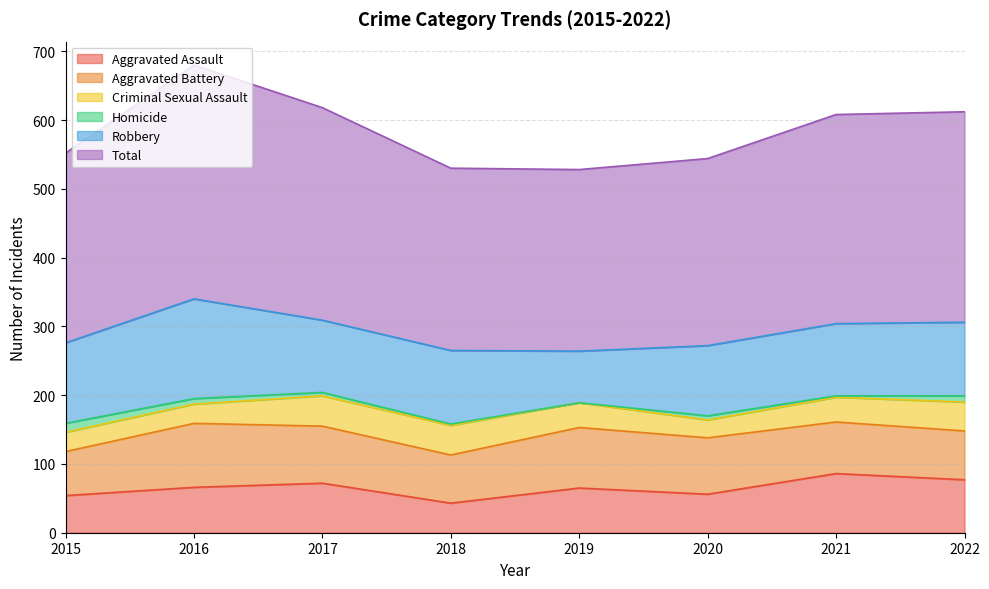

At which category is the sum across all series the highest?

2016